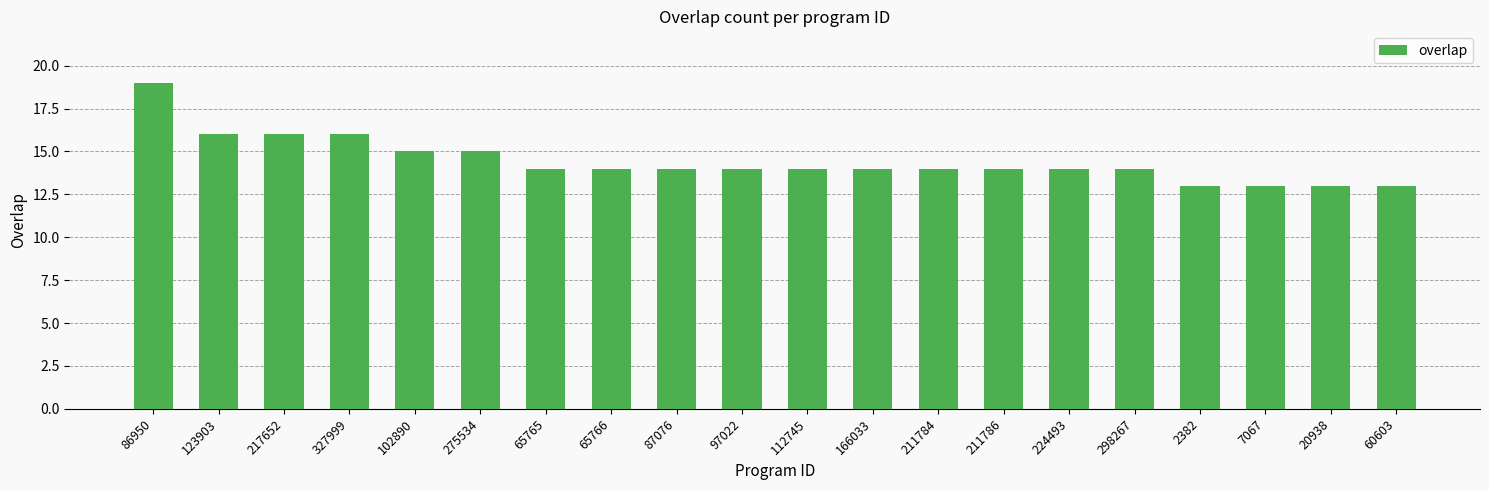

How many series are shown in this chart?

1